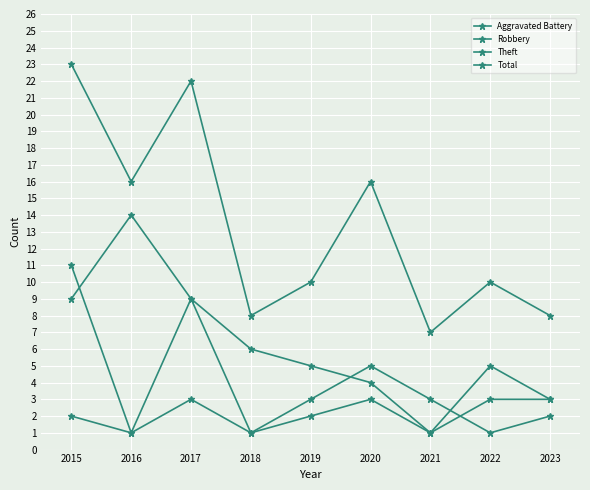

How many categories are shown in the chart?

9